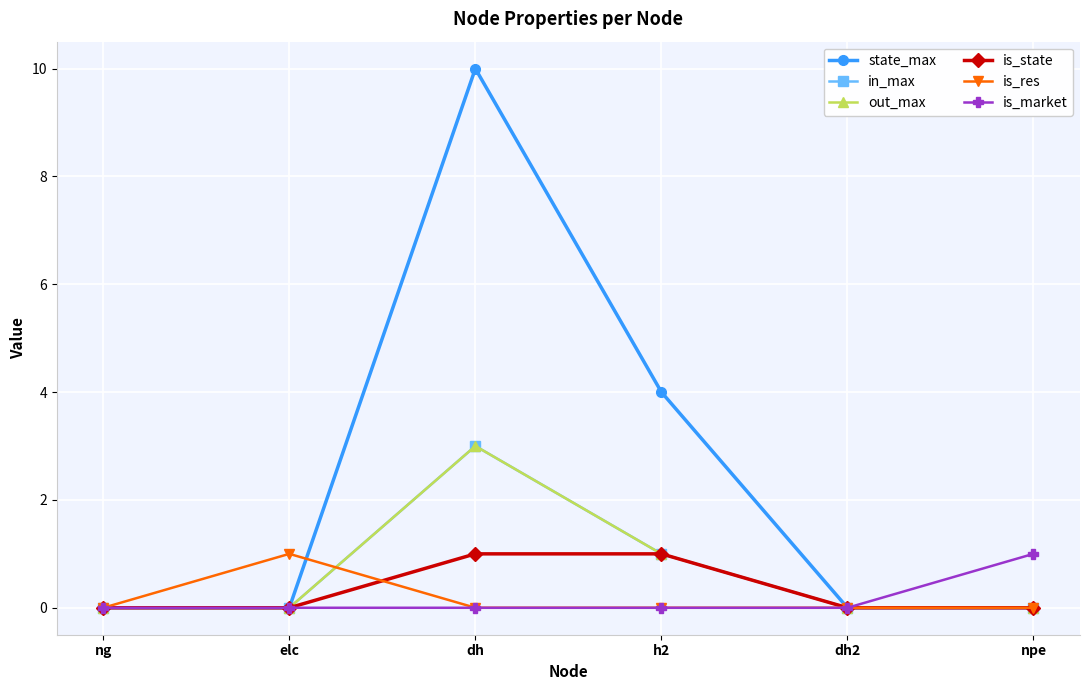

Rank the categories by is_res value from lowest to highest.

ng, dh, h2, dh2, npe, elc